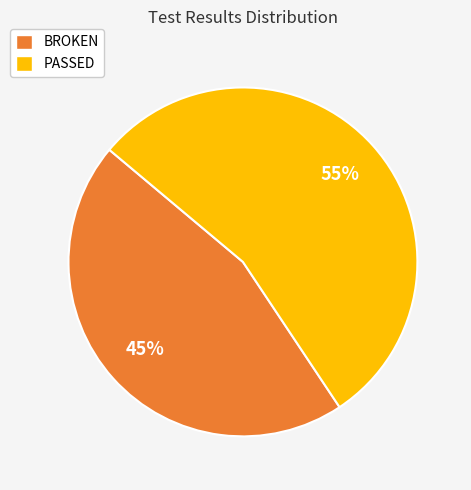

What is the ratio of the value at PASSED to the value at BROKEN?

1.2